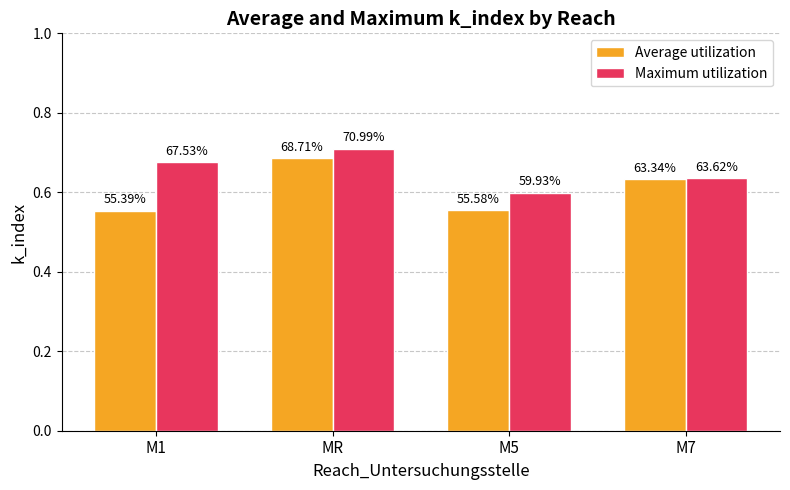

How many groups of bars are there?

4